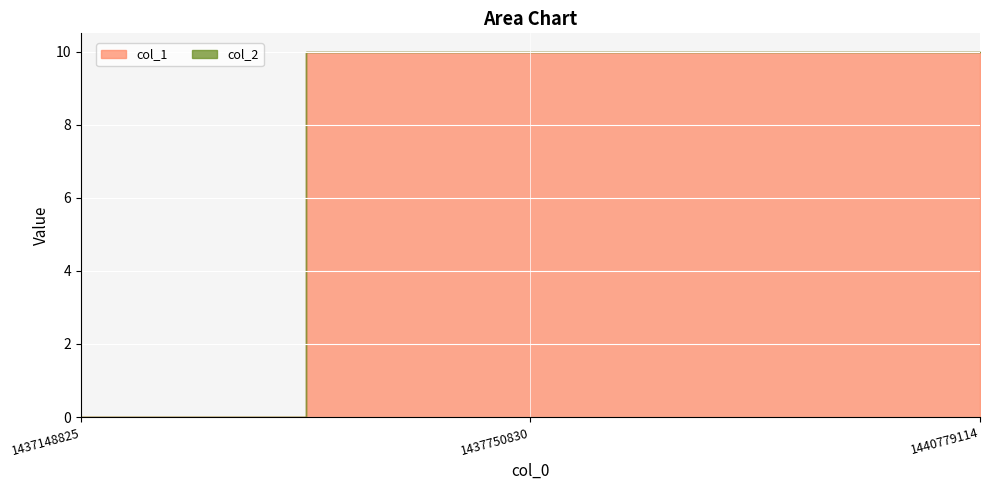

What is the value of the col_1 point at the 3rd from the left?

10